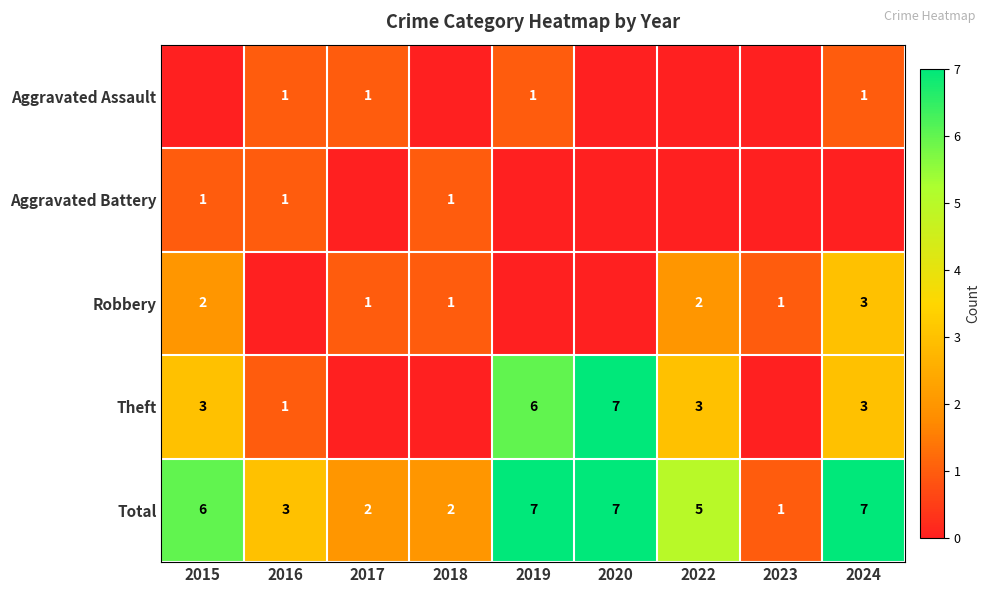

At which category is the sum across all series the highest?

2019